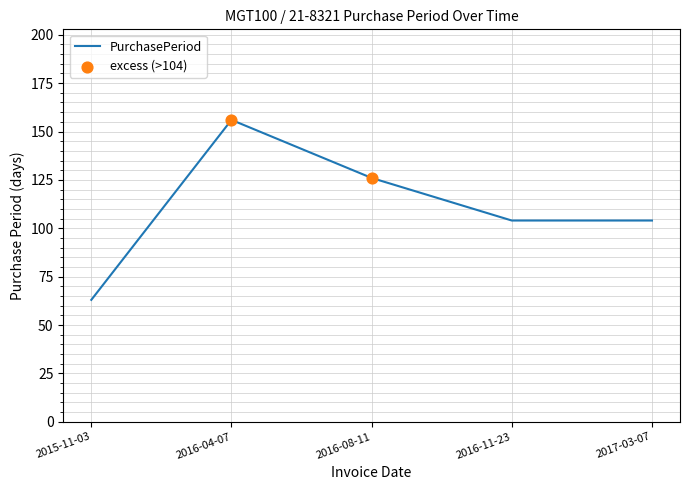

Which has a higher value, 2016-04-07 or 2017-03-07?

2016-04-07